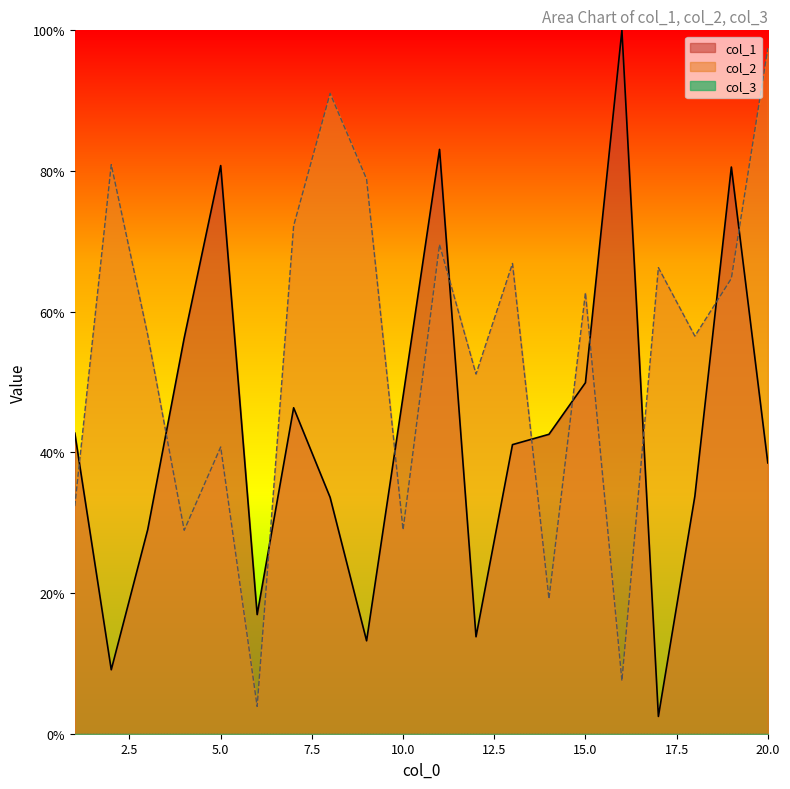

At which label does col_2 reach its minimum?

6